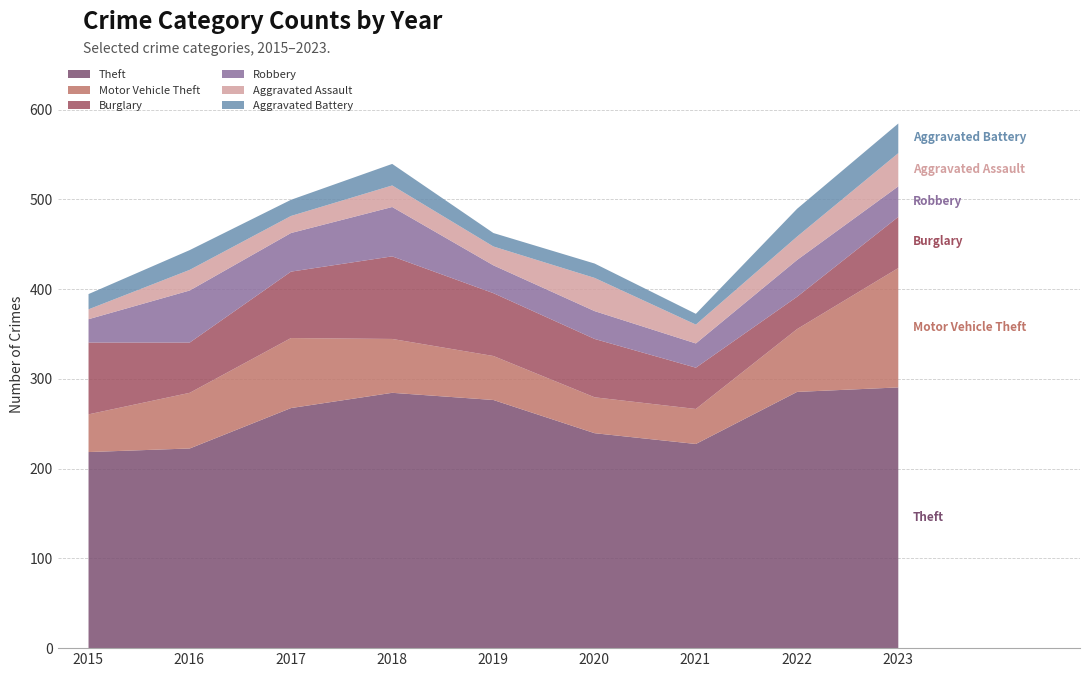

What is the difference between the highest and lowest values at 2019?

262